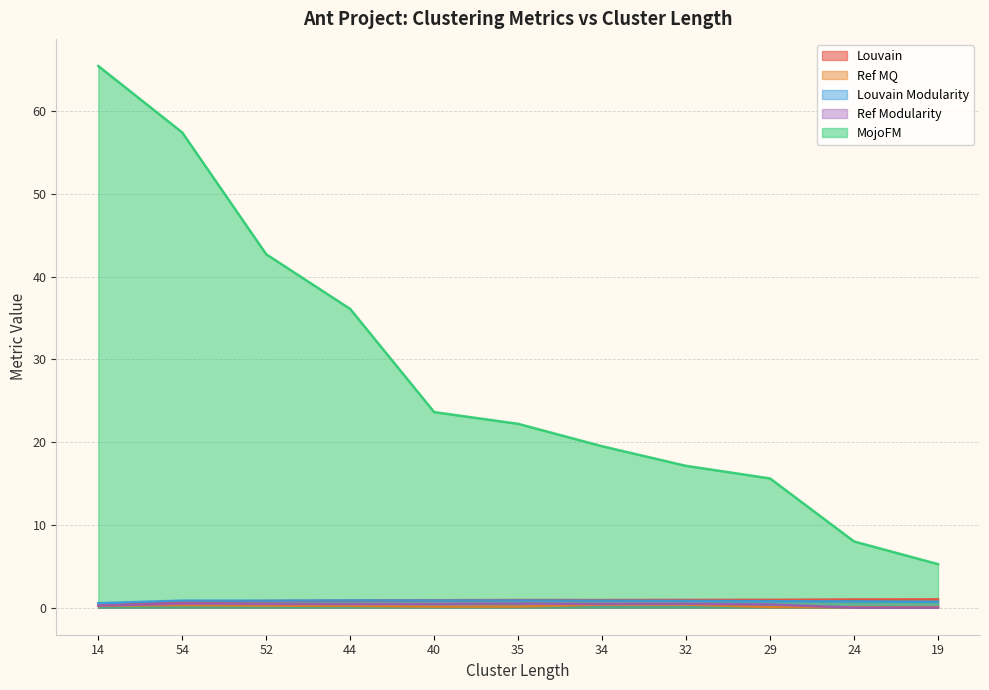

Reading left to right, transcribe all the data shown in this chart.

Louvain: 0.2	0.7	0.8	0.8	0.9	0.9	0.9	0.9	0.9	1.0	1.0
Ref MQ: 0.2	0.3	0.2	0.2	0.1	0.1	0.4	0.4	0.1	0.0	0.1
Louvain Modularity: 0.5	0.8	0.8	0.9	0.9	0.9	0.8	0.8	0.8	0.8	0.7
Ref Modularity: 0.2	0.5	0.5	0.4	0.4	0.5	0.4	0.5	0.4	0.0	0.0
MojoFM: 65.5	57.4	42.7	36.1	23.6	22.2	19.5	17.1	15.6	8.0	5.3